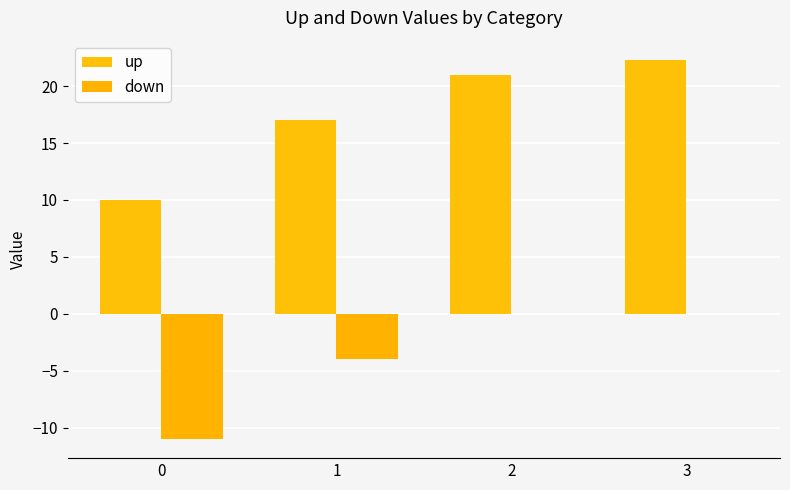

The value of up at 3 is 37.7. True or false?

False